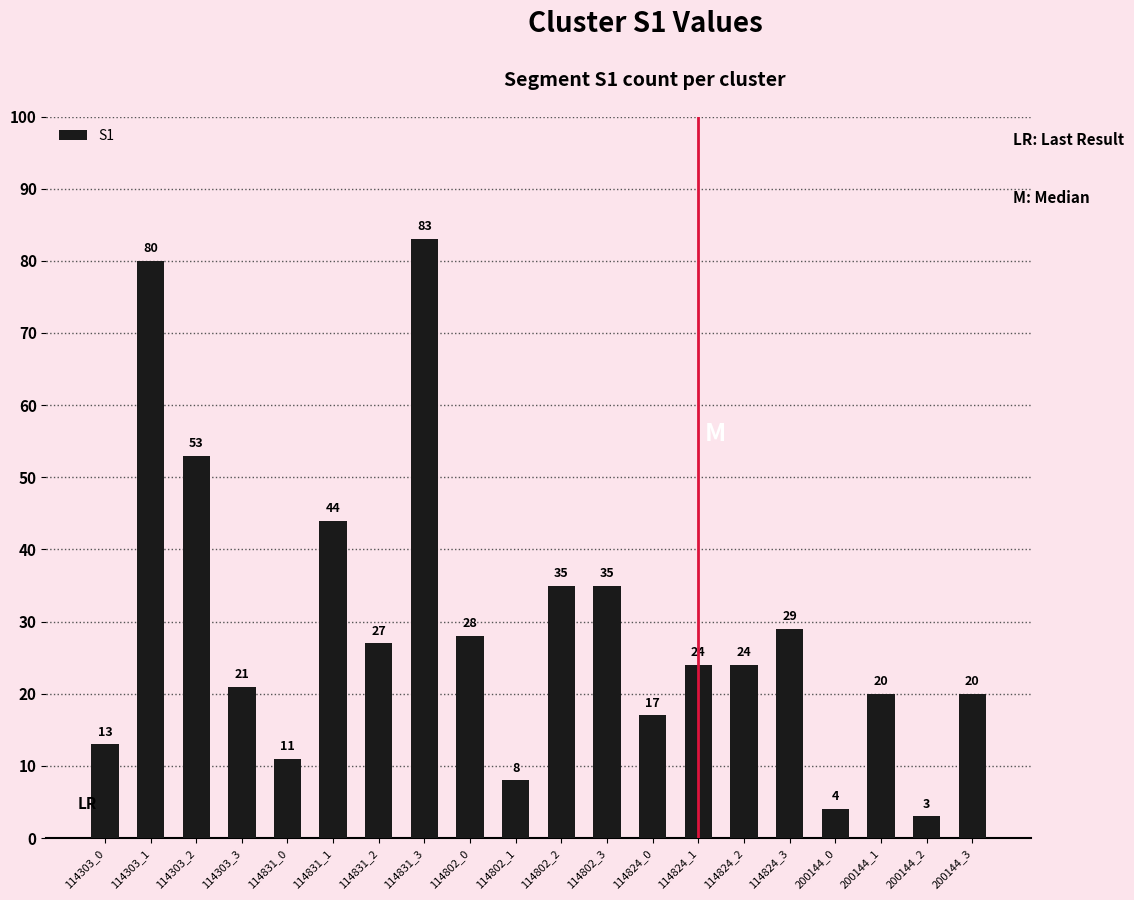

Is it true that the value at 114831_3 is 36?

False